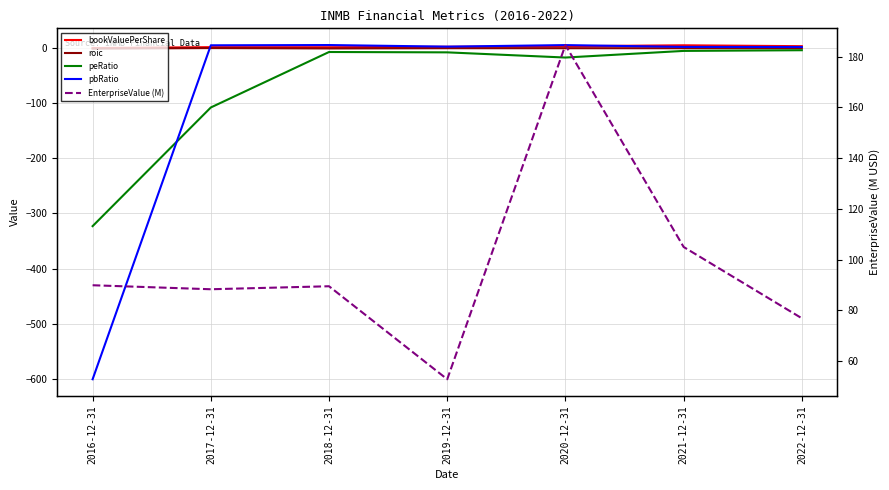

Reading right to left, list all the values displayed in this chart.

bookValuePerShare: 3.4	5.0	3.2	2.3	1.5	1.6	-0.0
roic: -0.4	-0.3	-0.3	-0.3	-0.8	-0.1	-1.1
peRatio: -4.0	-5.2	-17.2	-7.8	-7.2	-107.8	-323.0
pbRatio: 1.9	2.1	5.3	2.5	5.4	5.0	-600.8
EnterpriseValue (M): 76.8	105.0	184.6	52.8	89.5	88.3	89.9